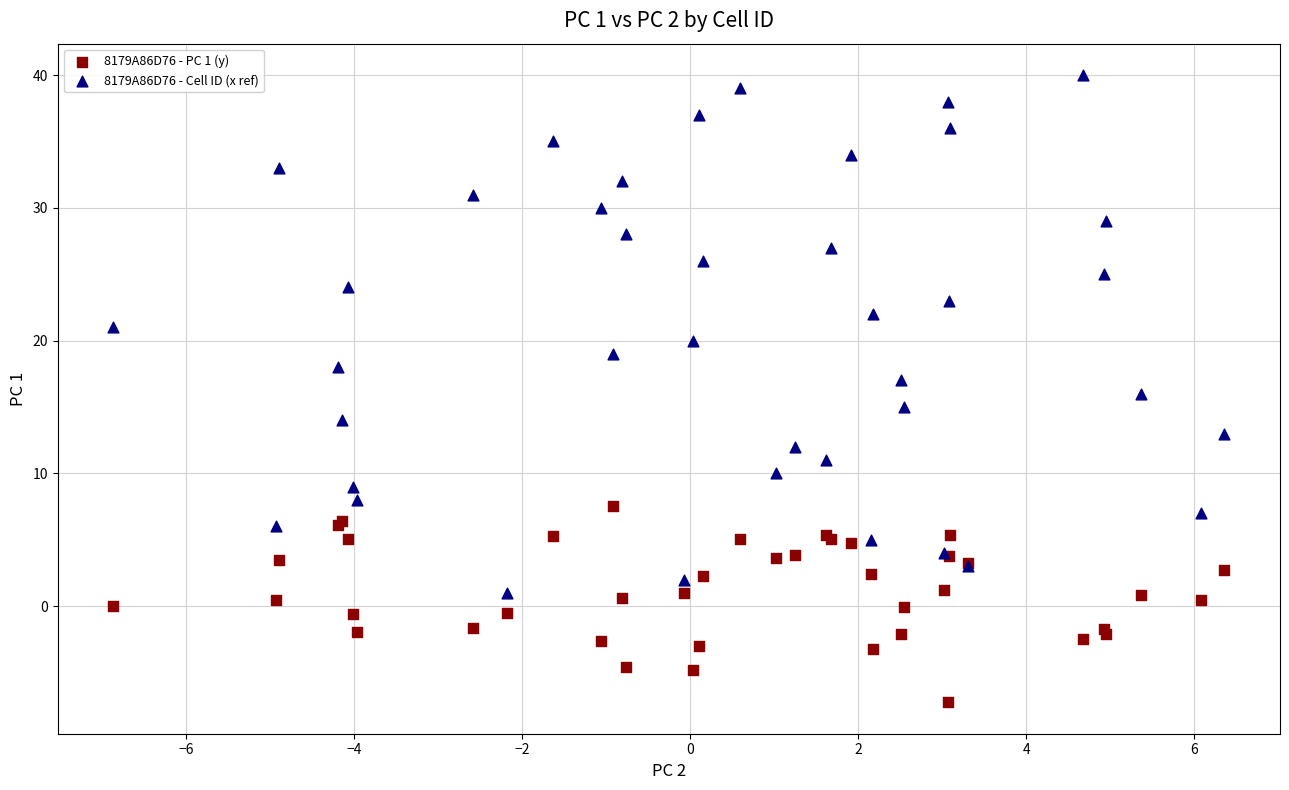

Which series contains the lowest Y value?

8179A86D76 - PC 1 (y)